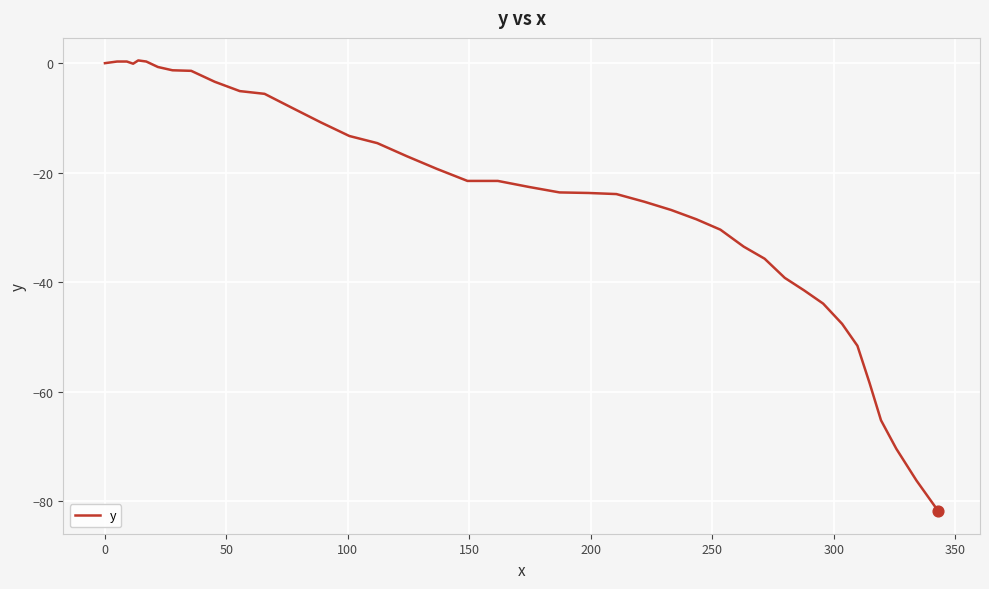

What is the minimum value shown in the chart?

-81.8